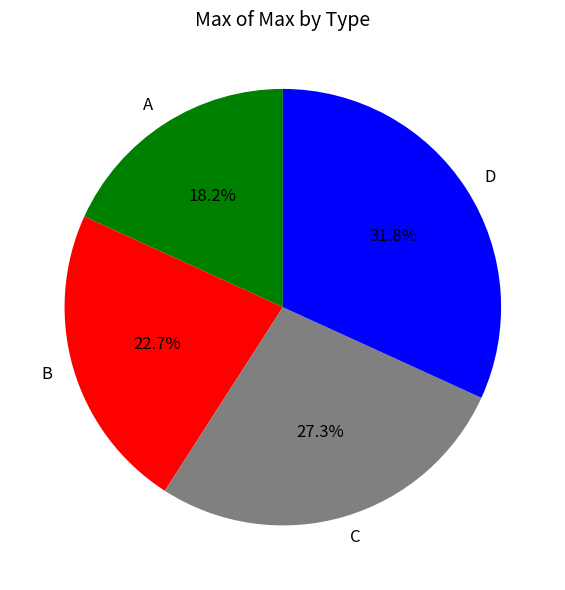

Which slice is the smallest?

A